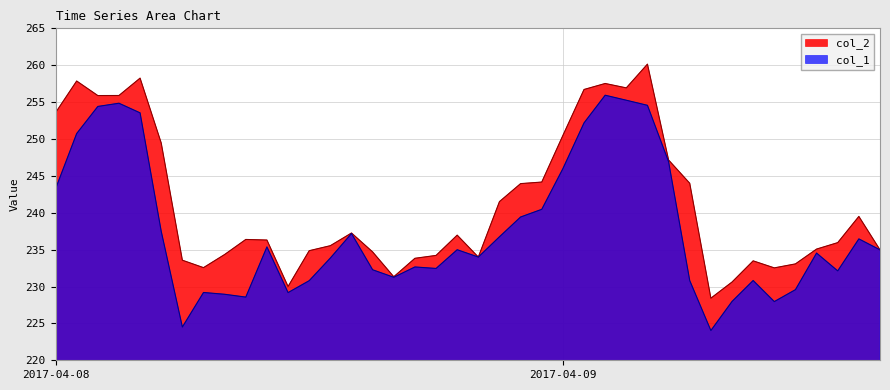

At which category is the sum across all series the highest?

2017-04-09 04:00